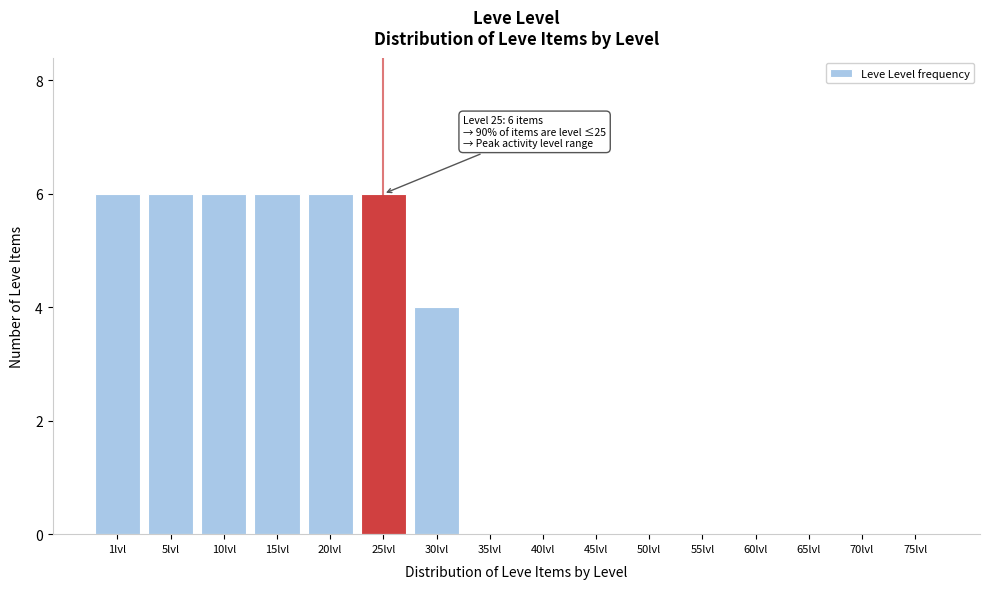

Reading left to right, extract all data points from this chart.

1lvl=6	5lvl=6	10lvl=6	15lvl=6	20lvl=6	25lvl=6	30lvl=4	35lvl=0	40lvl=0	45lvl=0	50lvl=0	55lvl=0	60lvl=0	65lvl=0	70lvl=0	75lvl=0